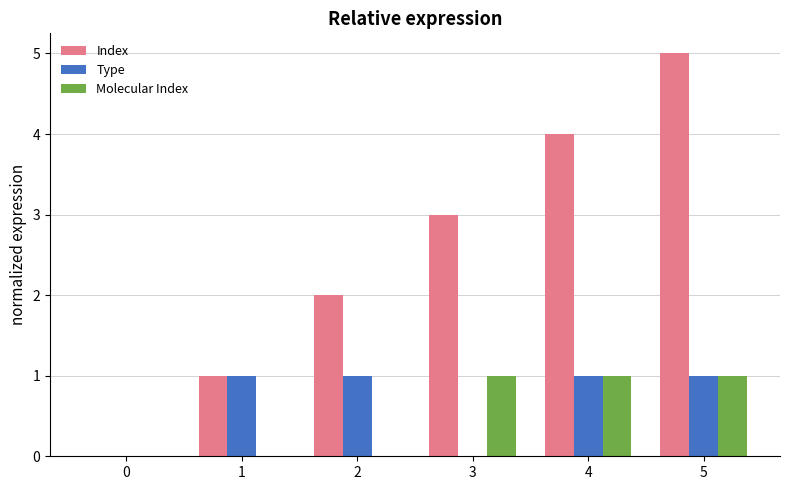

What is the maximum value for Index?

5